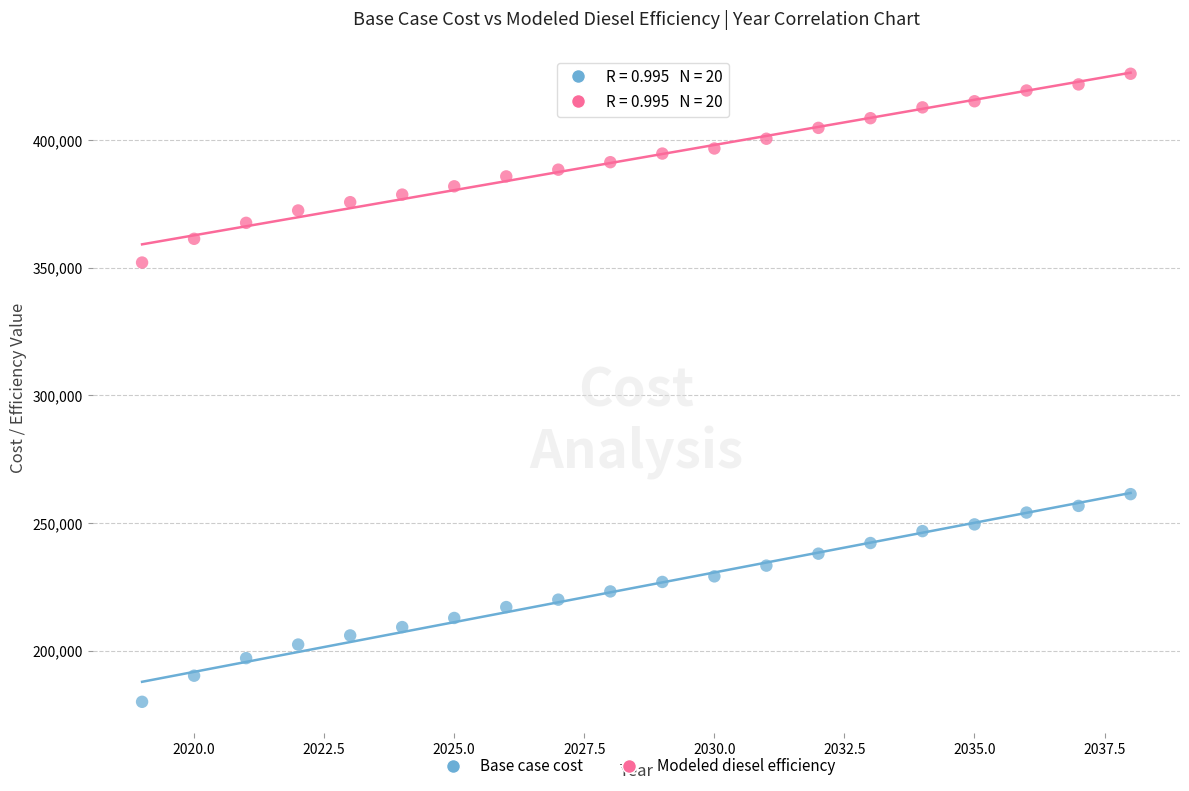

What are all the series names shown in the legend?

Base case cost, Modeled diesel efficiency